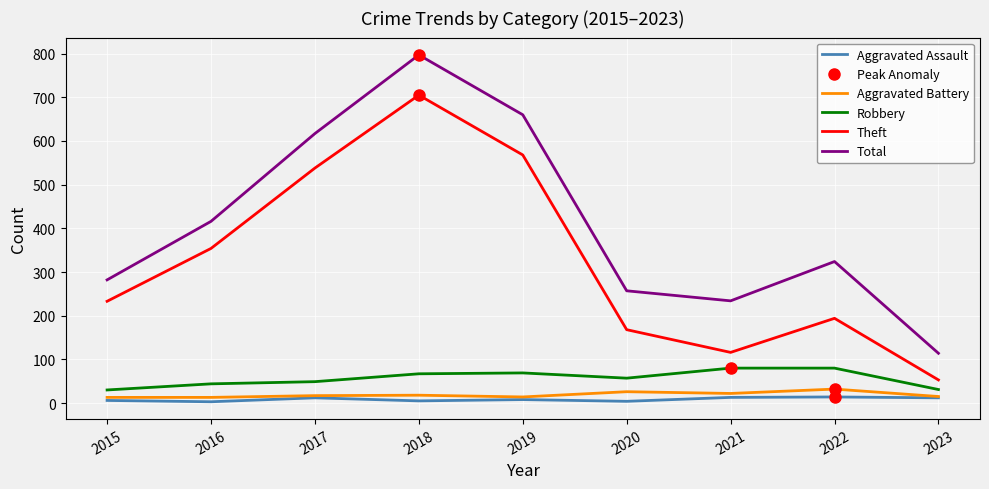

The Theft series shows 192 at 2021. True or false?

False